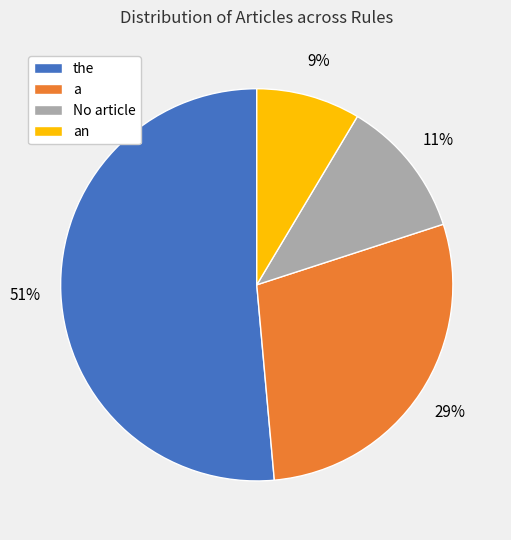

Count the number of slices in the pie.

4